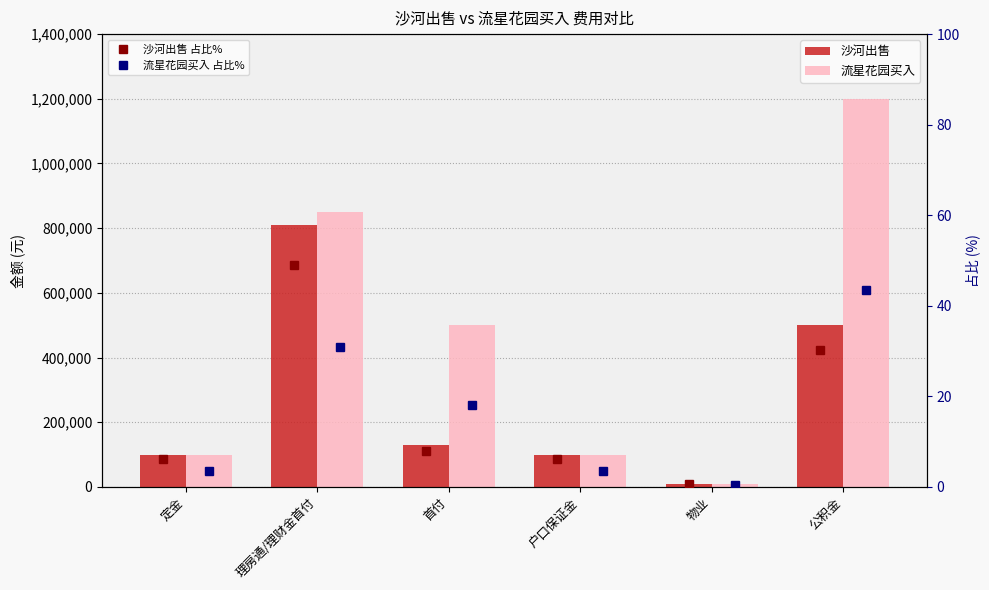

Rank the series by their maximum value, from highest to lowest.

流星花园买入, 沙河出售, 沙河出售 占比%, 流星花园买入 占比%